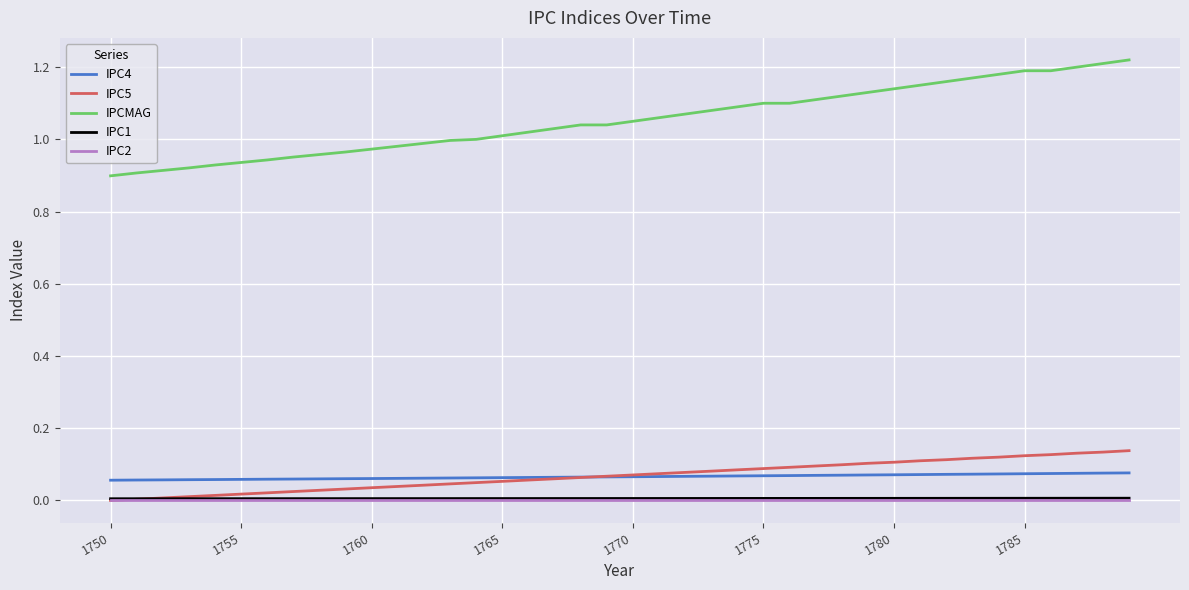

True or false: IPCMAG and IPC1 intersect in this chart.

False